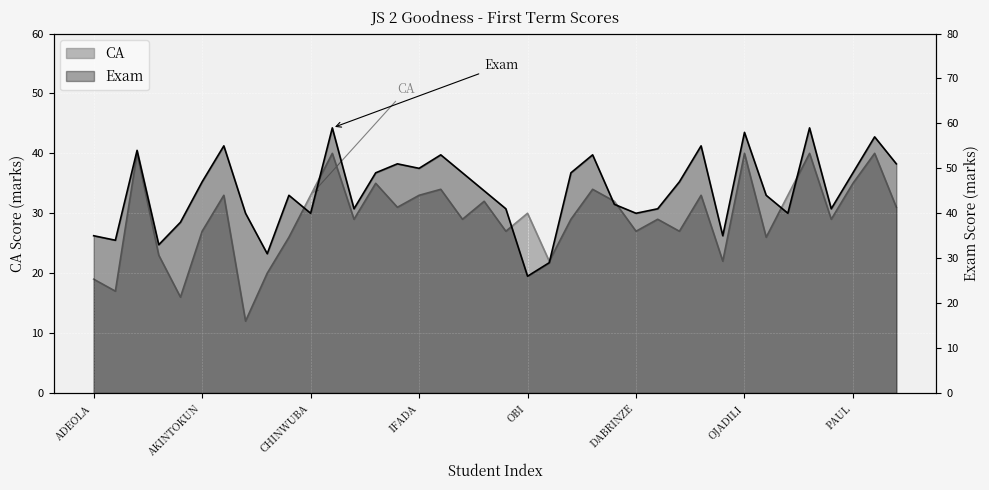

What is the approximate value of CA at AJAYI?

23